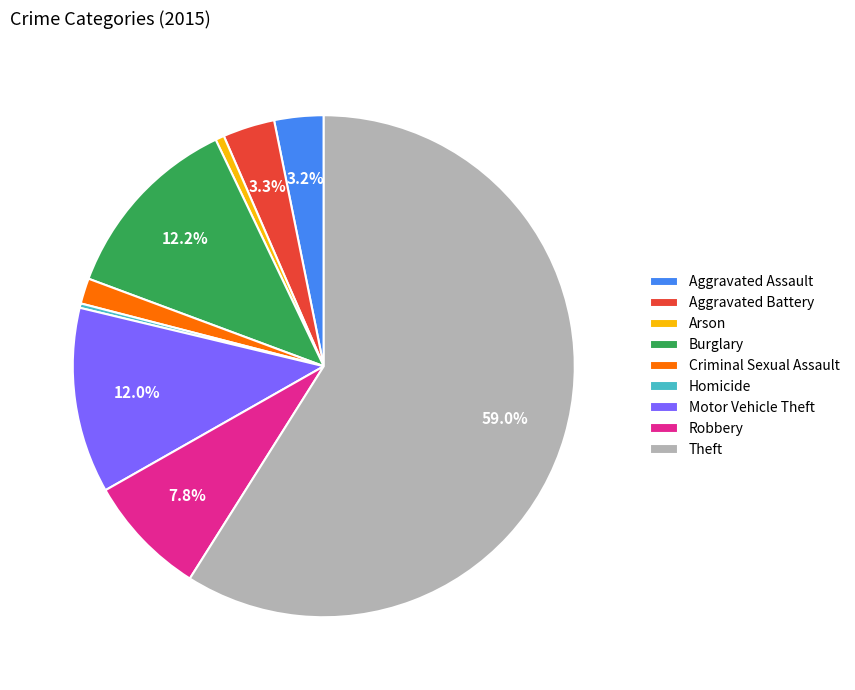

Do Aggravated Battery and Robbery together represent more than half of the pie?

No